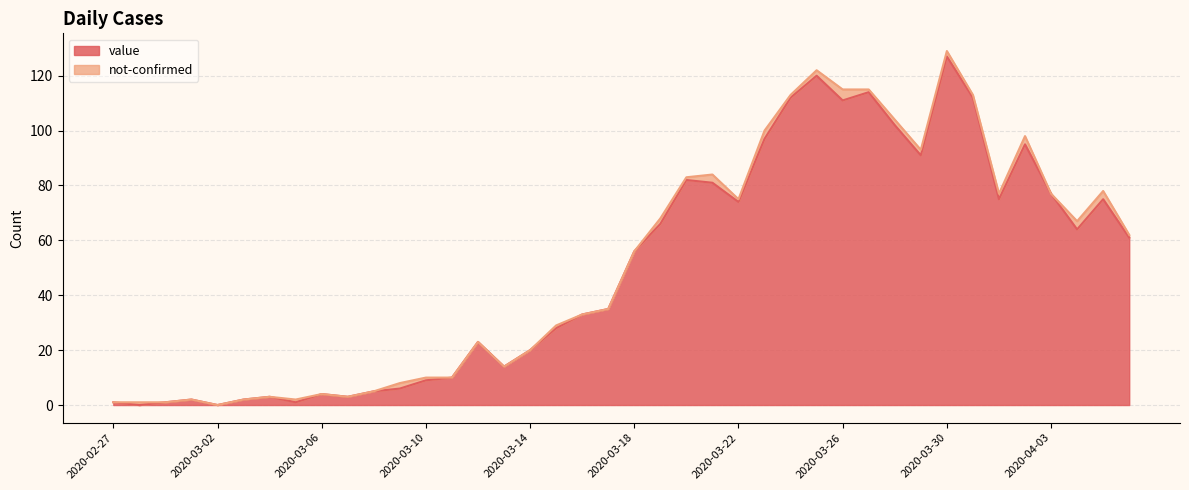

The value at 2020-03-29 is 91. True or false?

True